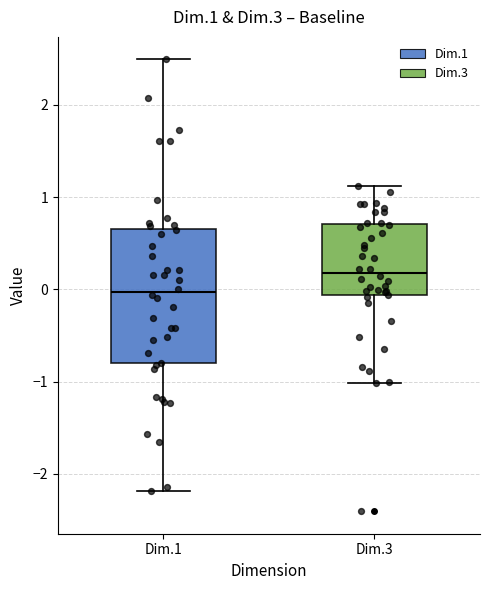

Where is the lower edge of the box for Dim.3 on the y-axis? The values are not printed on the chart, so give them approximately, as read against the axis.

-0.1